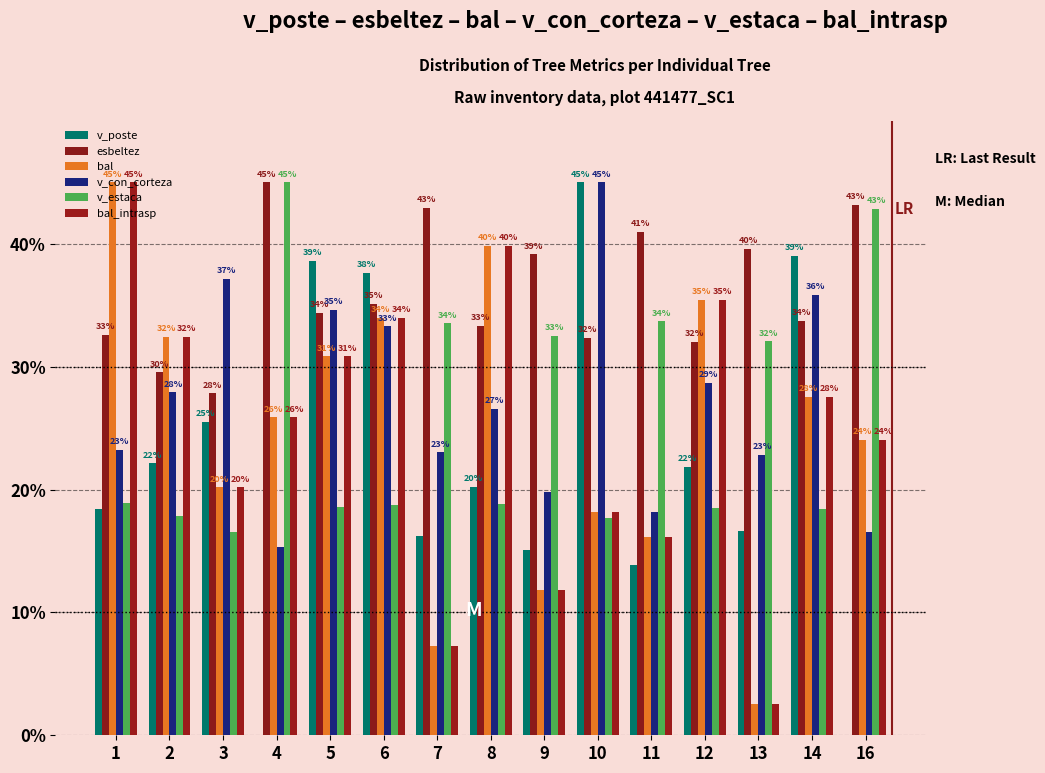

What value does the bal series have at 9?

11.8